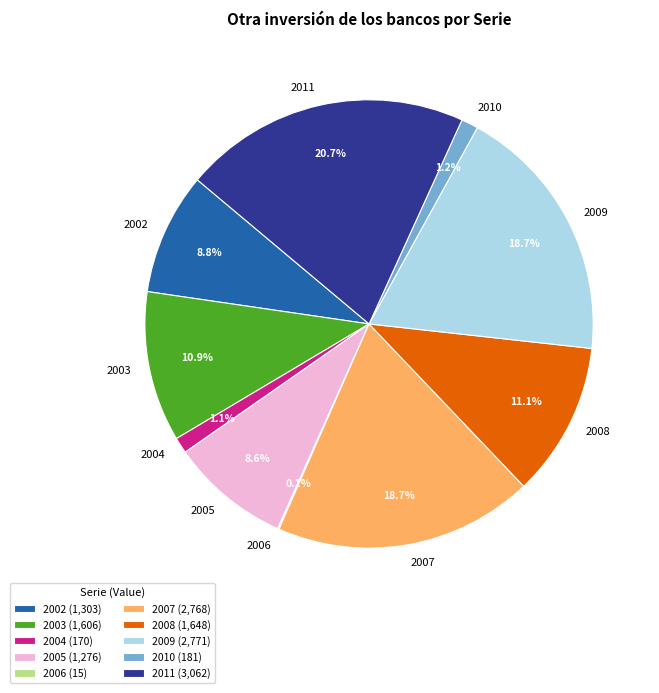

To the nearest percent, what is the difference between the 2011 and 2007 slice percentages?

2%